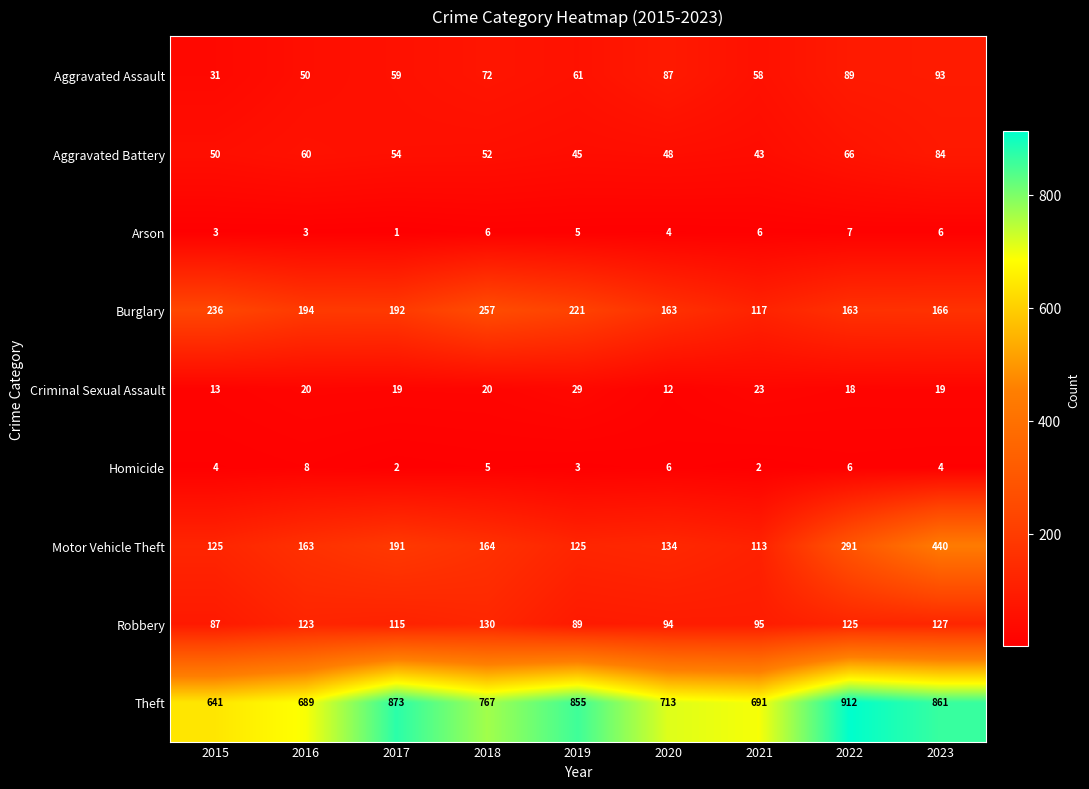

Which series has the largest total across all categories?

Theft